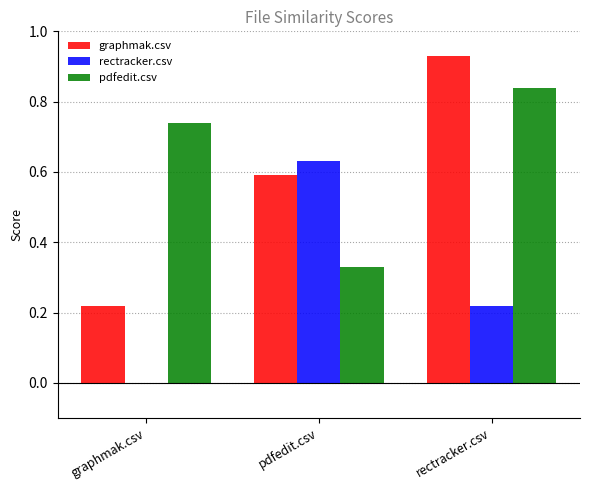

How many groups of bars are there?

3